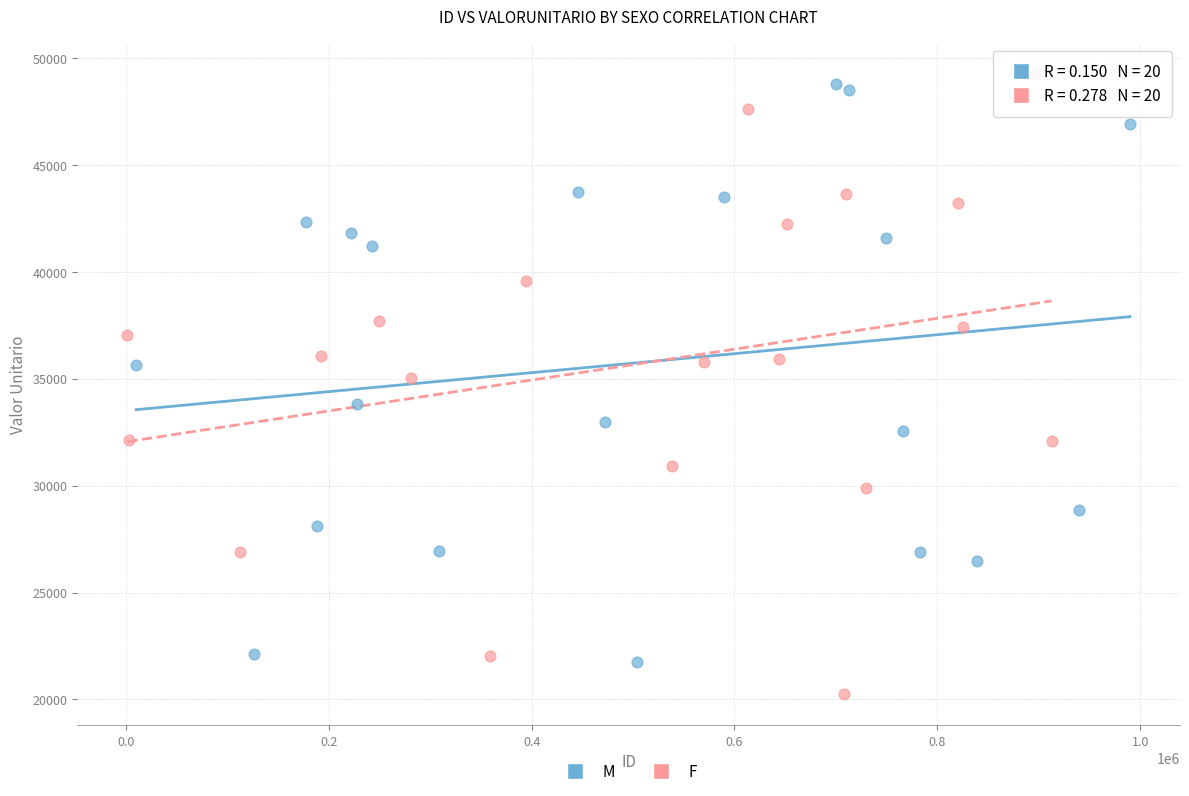

Which series reaches the minimum Y coordinate?

F